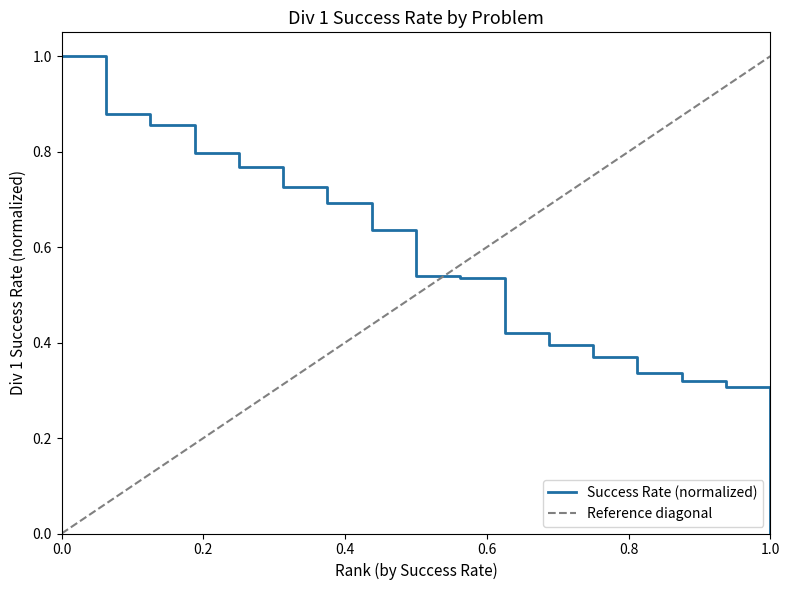

How many values are above zero?

16